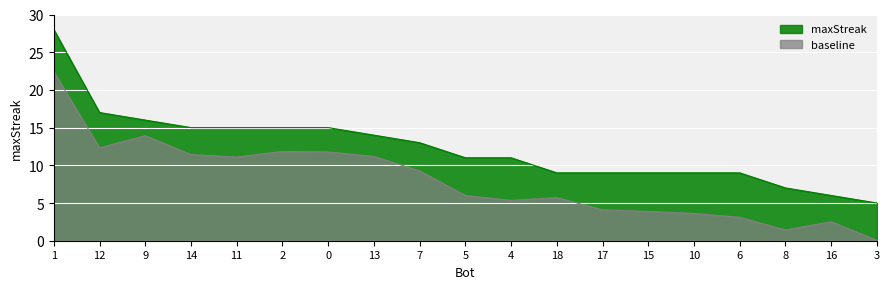

The value at 18 is 9. True or false?

True